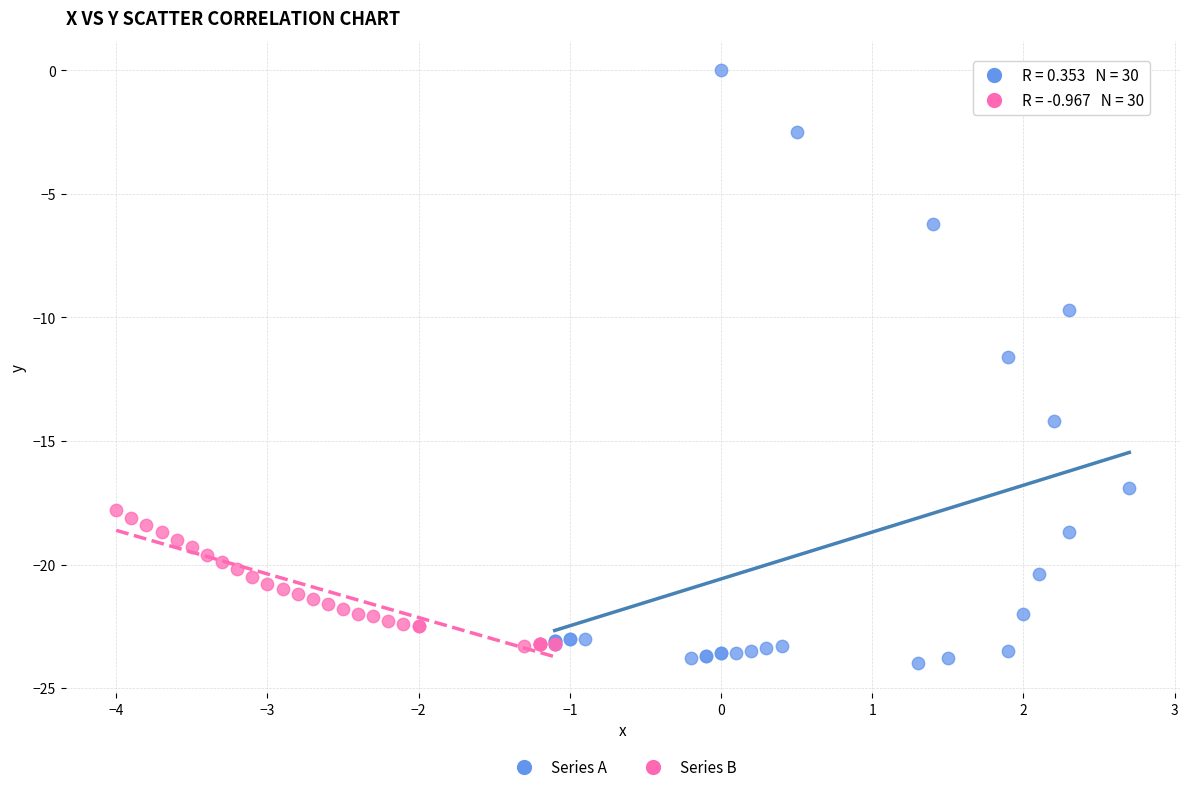

What are all the series names shown in the legend?

Series A, Series B